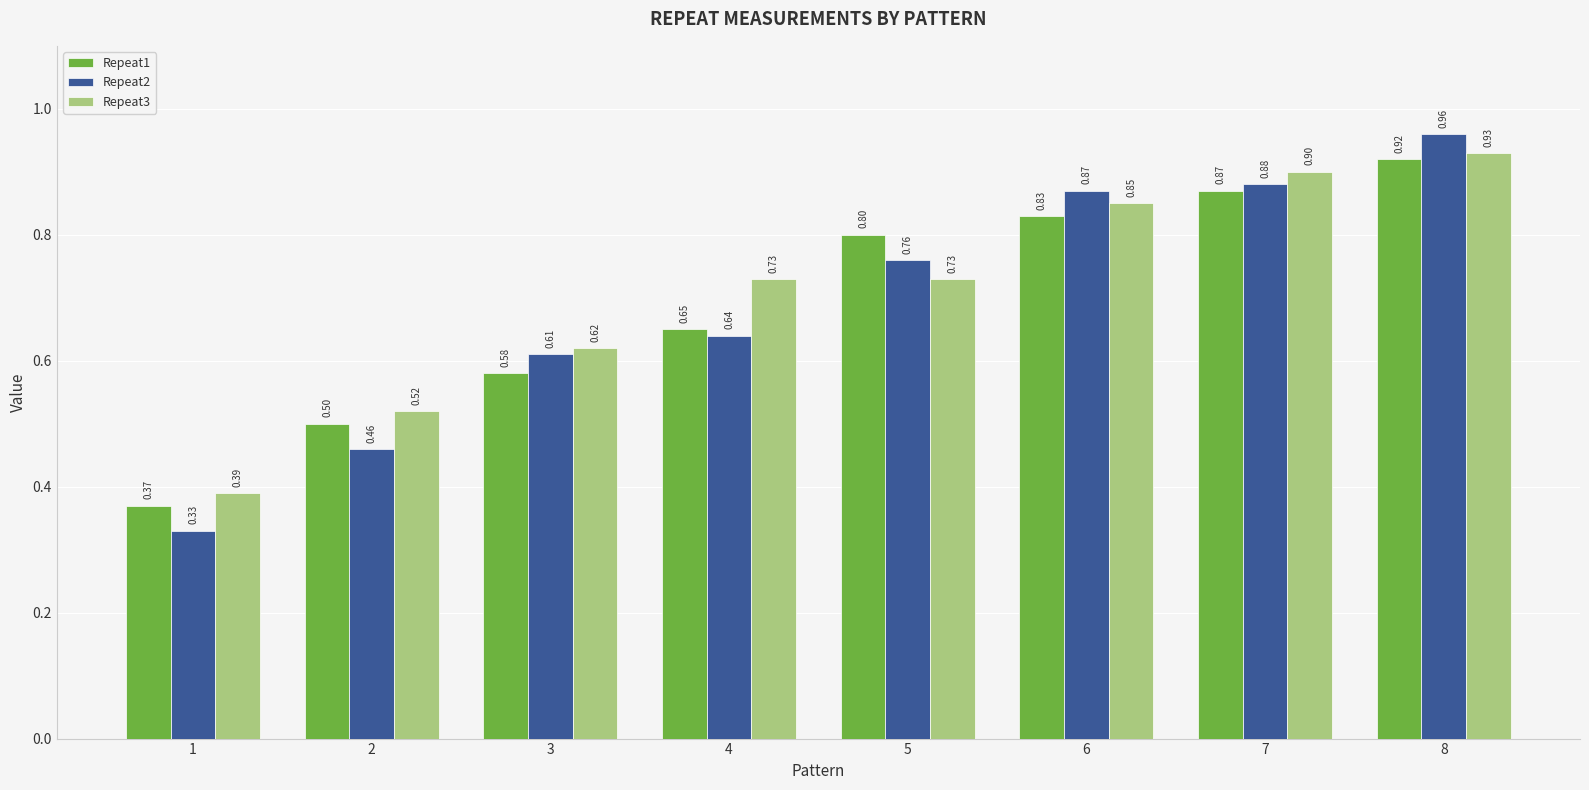

How many Repeat3 values are between 0 and 1?

8